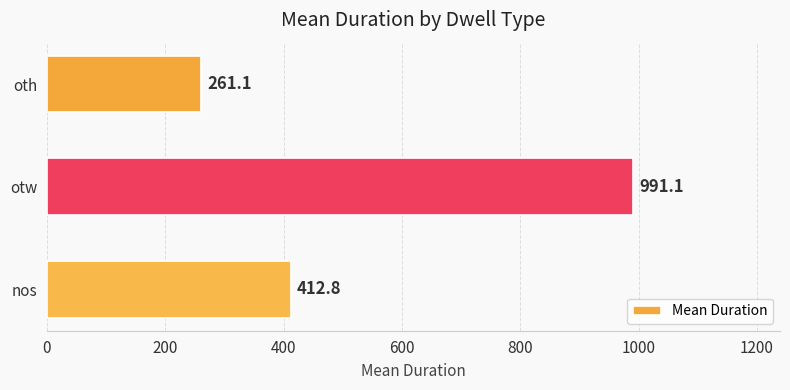

What is the label of the 3rd bar from the top?

nos